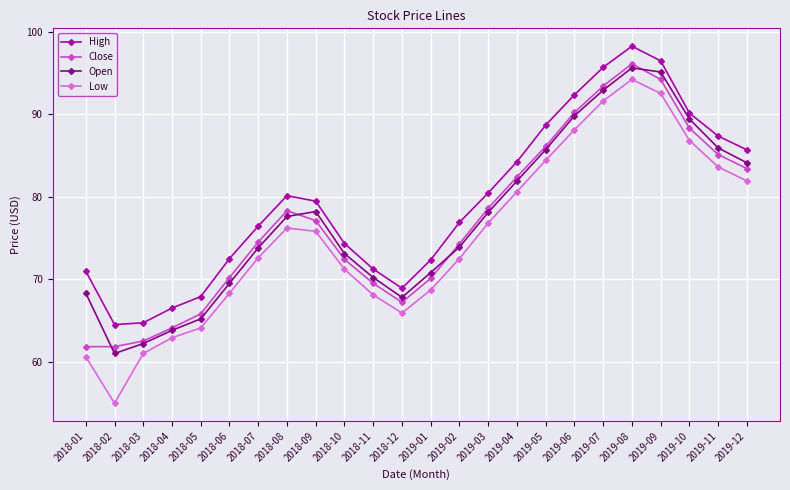

Which series has the widest spread of values?

Low